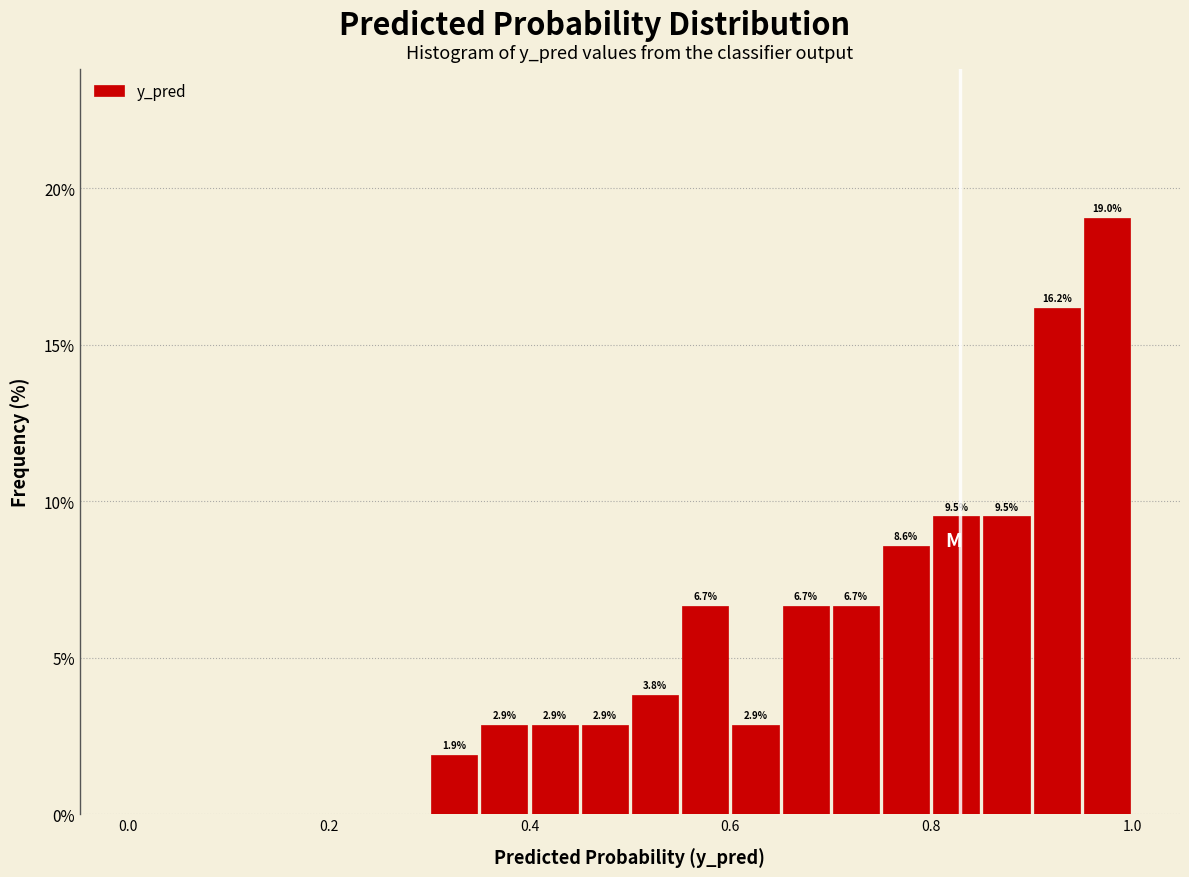

Around what value on the x-axis is the tallest bar? Give the approximate position of its centre, as read against the axis.

0.98